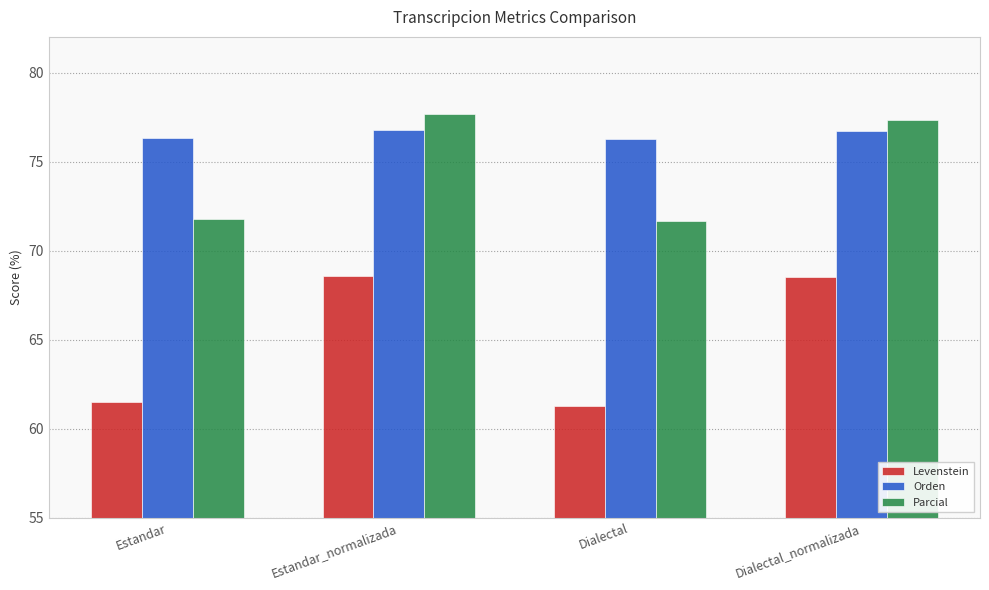

How many bars are there in total?

12